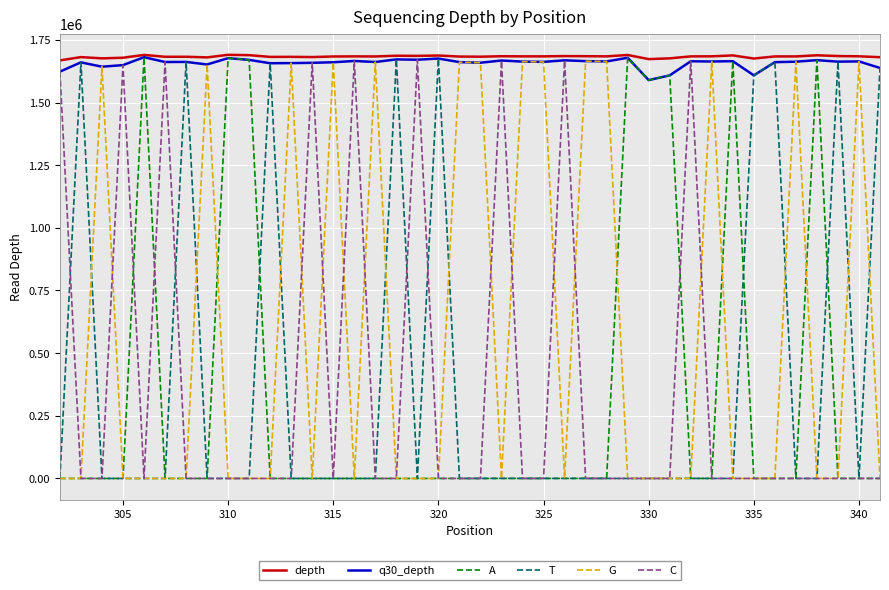

What is the greatest value displayed?

1690348